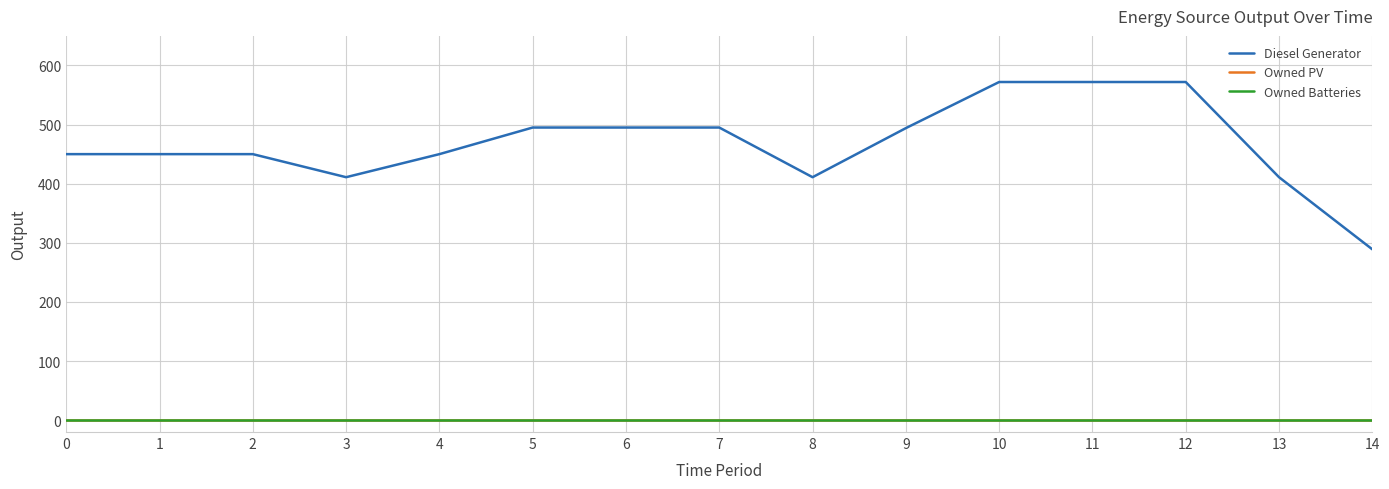

At which category is the sum across all series the highest?

10